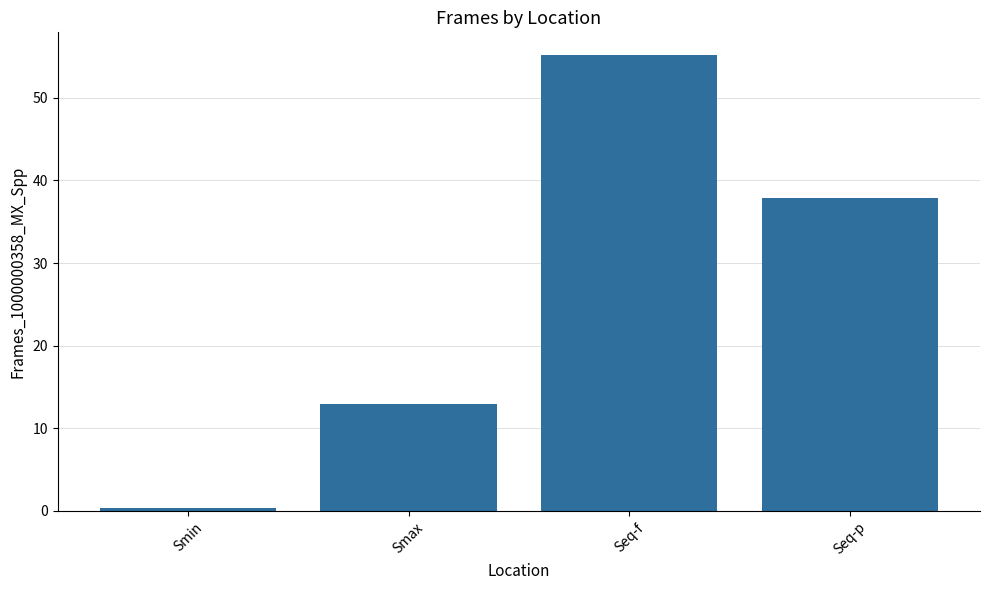

The chart shows a value of 13.0 at Smax. True or false?

True